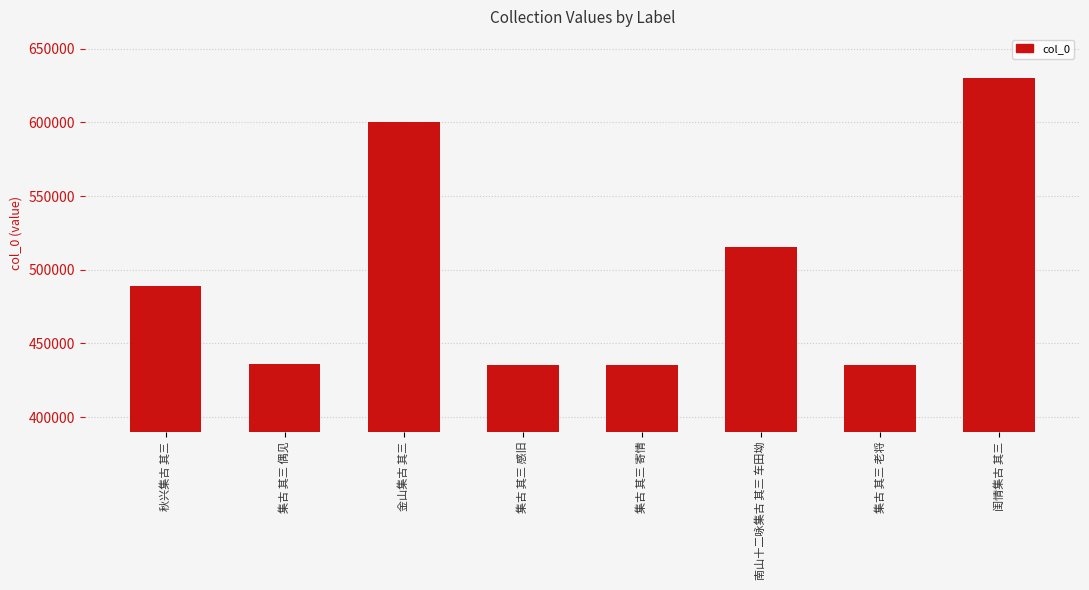

What is the average value?

497149